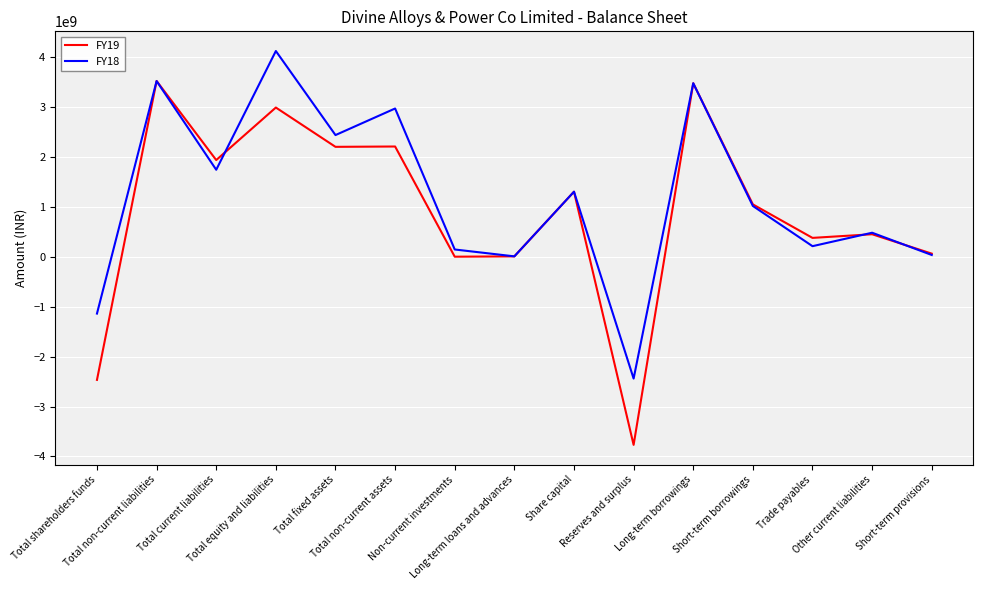

Is it true that FY19 equals 1934994000 at Total current liabilities?

True